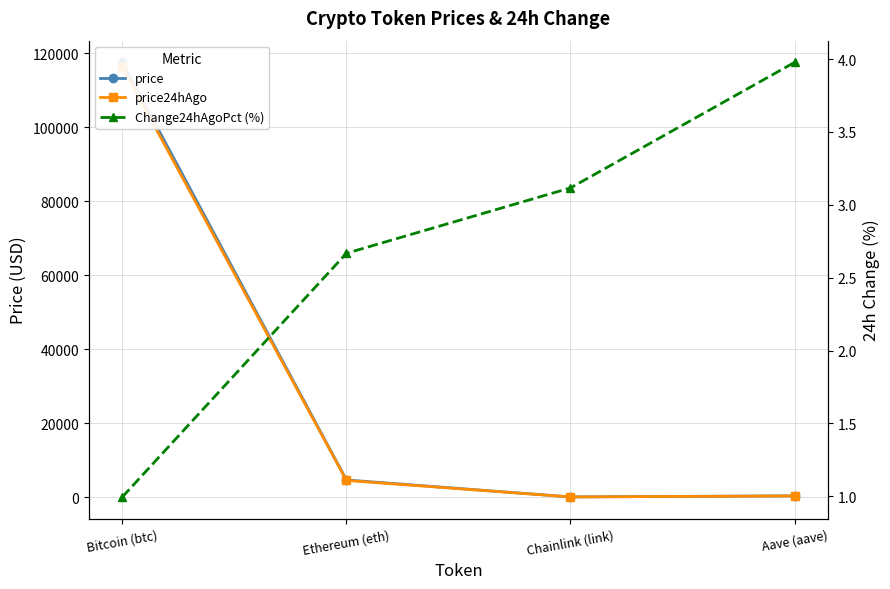

Reading left to right, what are all the values shown in this chart?

price: 117474.0	4609.8	24.1	308.0
price24hAgo: 116304.0	4486.8	23.3	295.8
Change24hAgoPct (%): 1.0	2.7	3.1	4.0